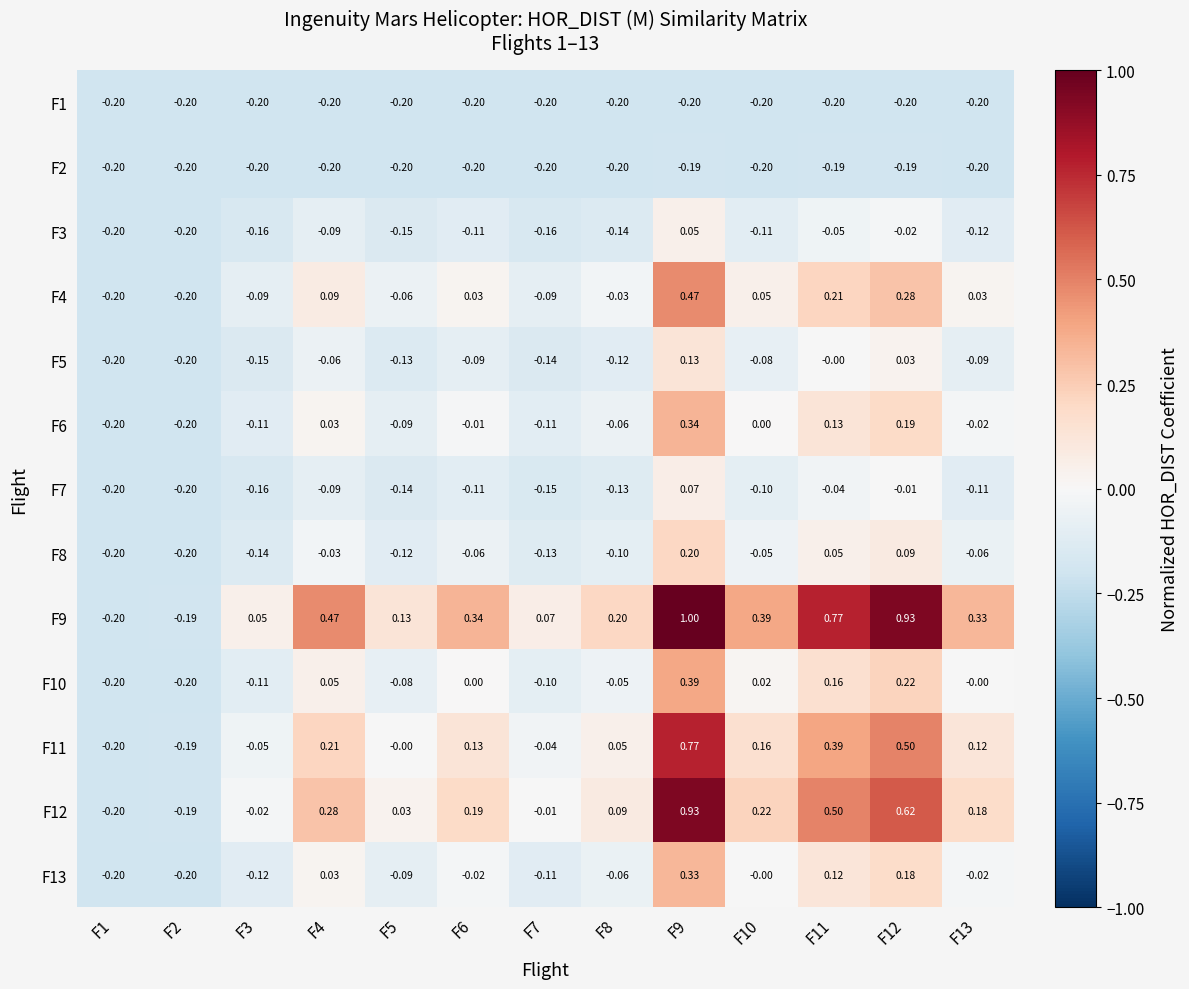

How many values in the F9 series exceed 0?

11